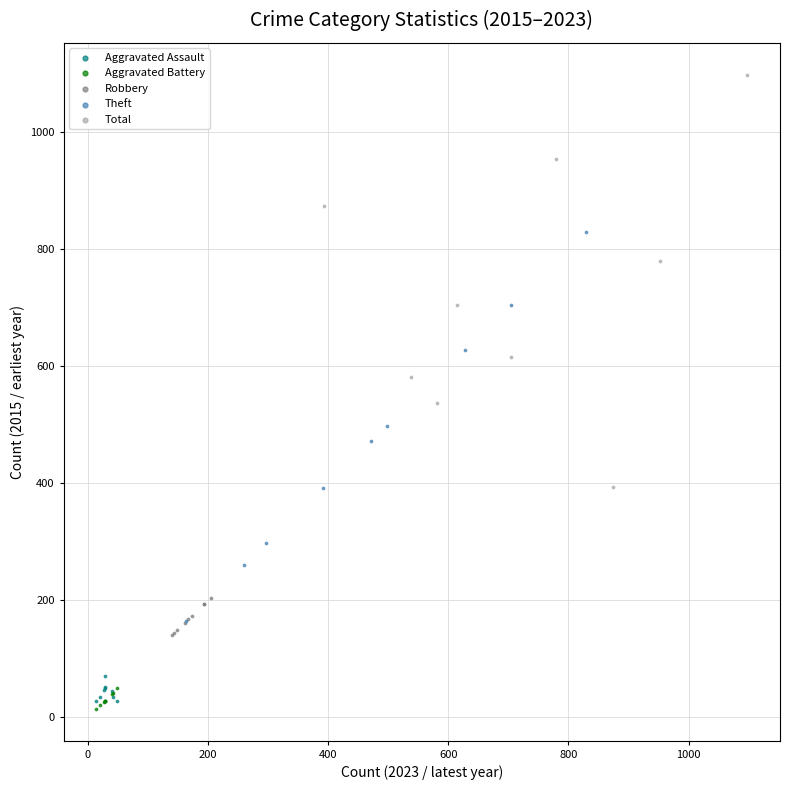

What are all the series names shown in the legend?

Aggravated Assault, Aggravated Battery, Robbery, Theft, Total